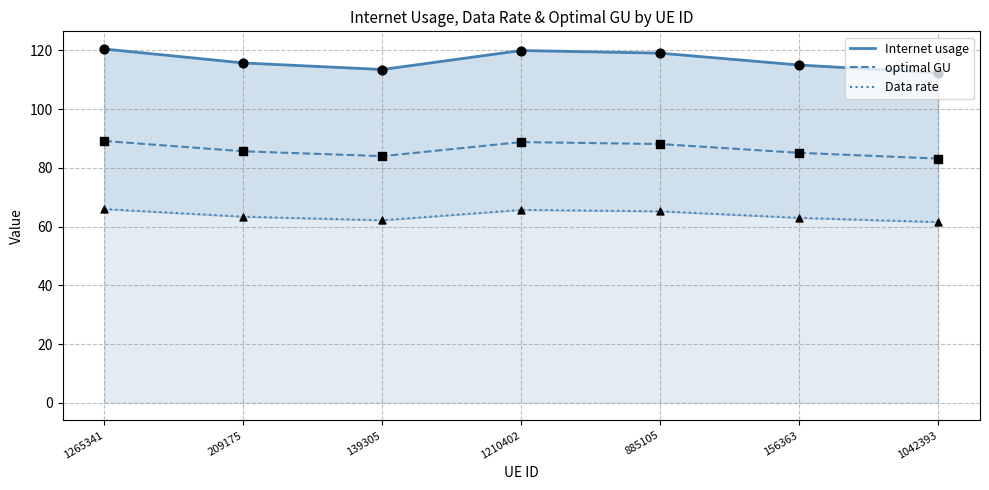

At which category is the sum across all series the highest?

1265341